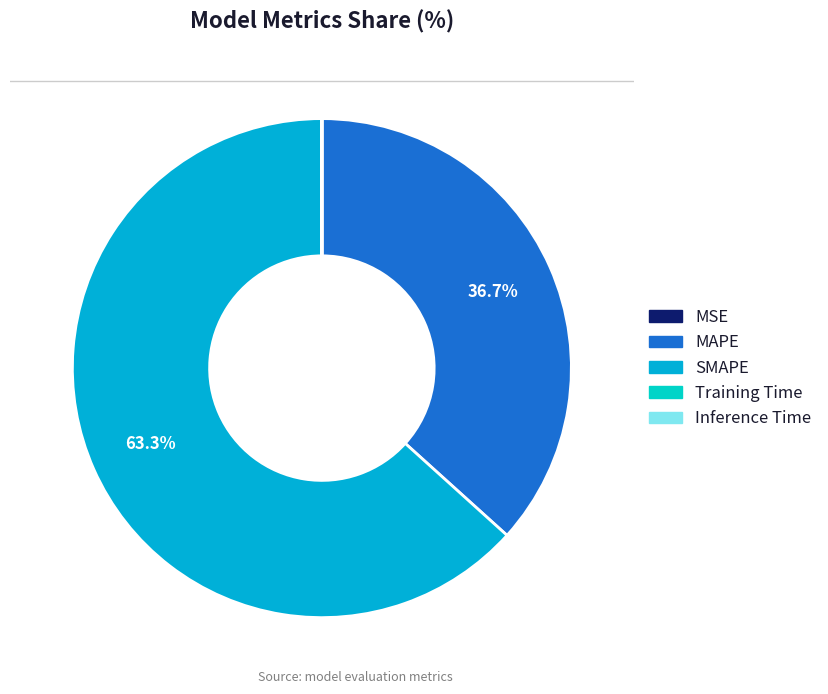

How many slices are in this pie chart?

5